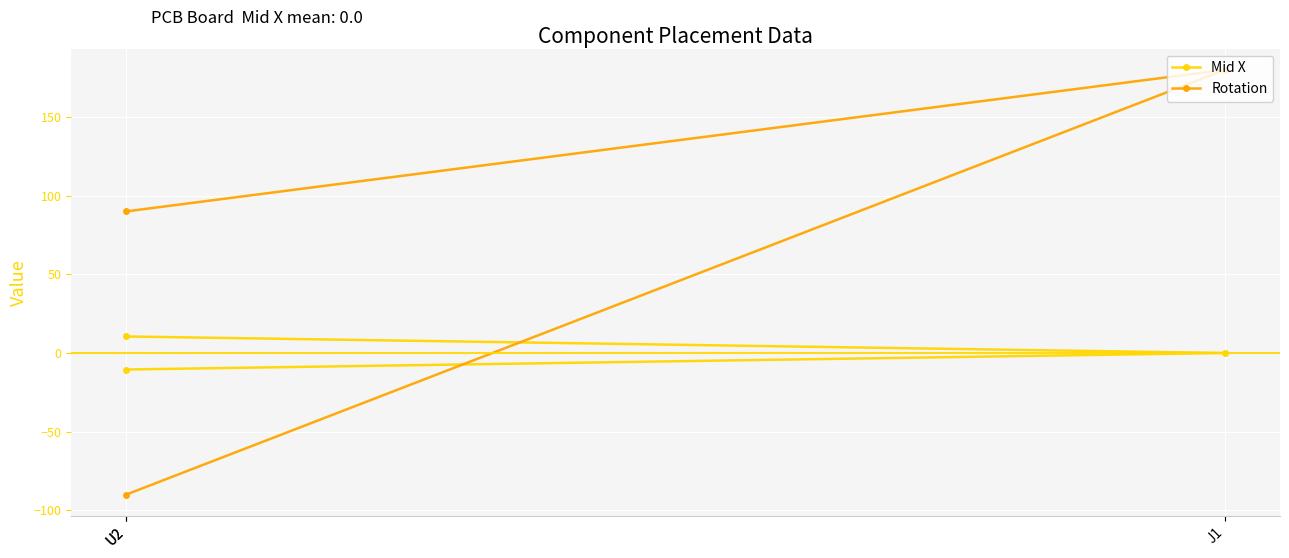

What is the difference between the highest and lowest values at J1?

180.0